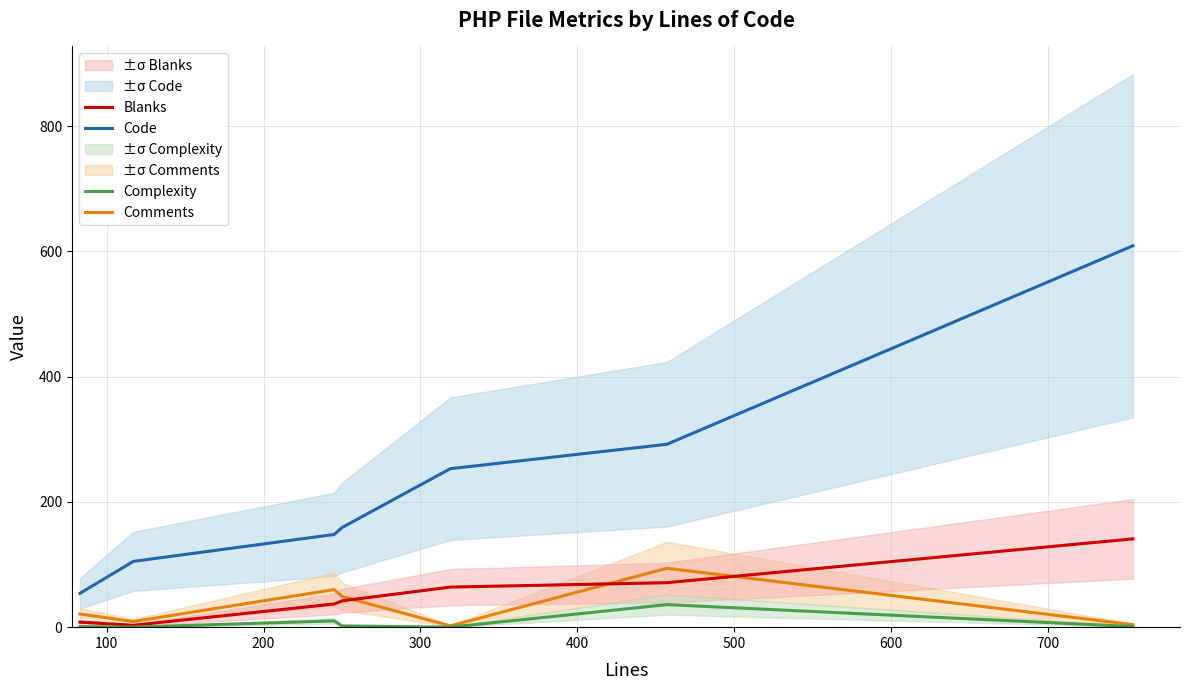

True or false: Code and Comments intersect in this chart.

False